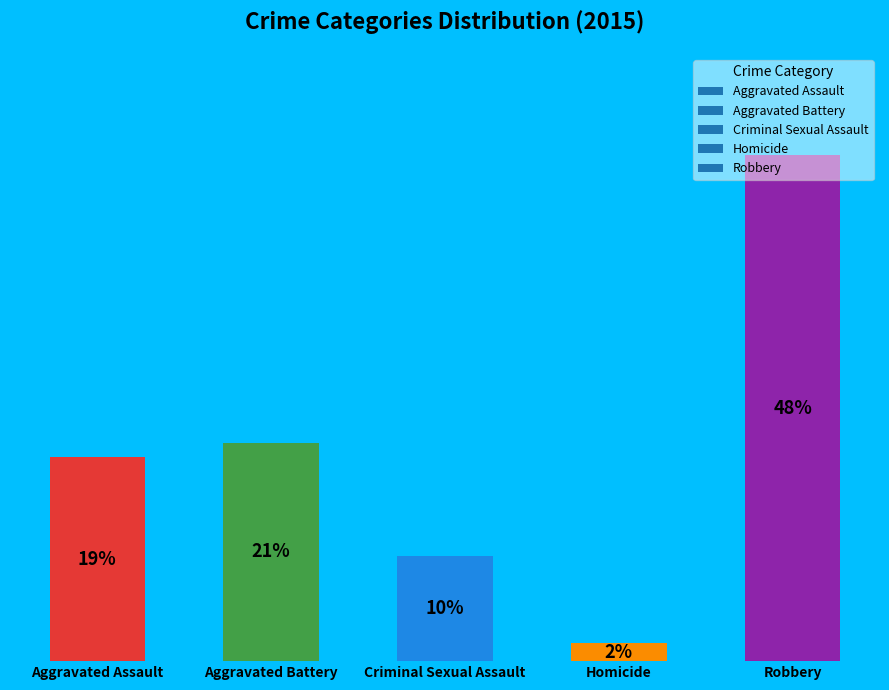

What is the ratio of the value at Robbery to the value at Aggravated Assault?

2.5